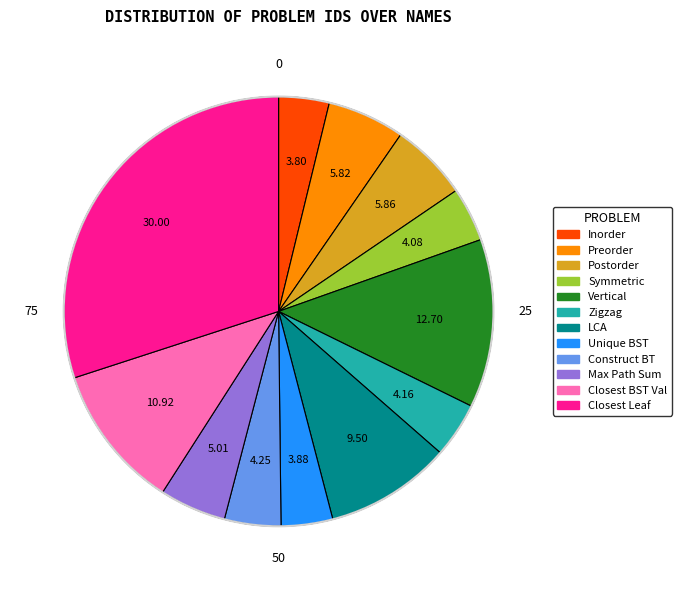

Is there any slice that represents more than half of the pie?

No